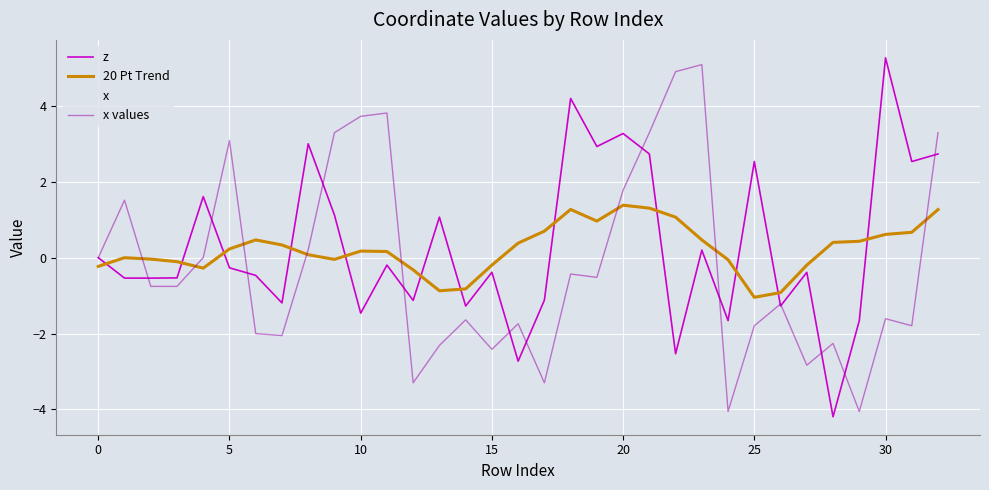

Is this an area chart (filled region under the line)?

No